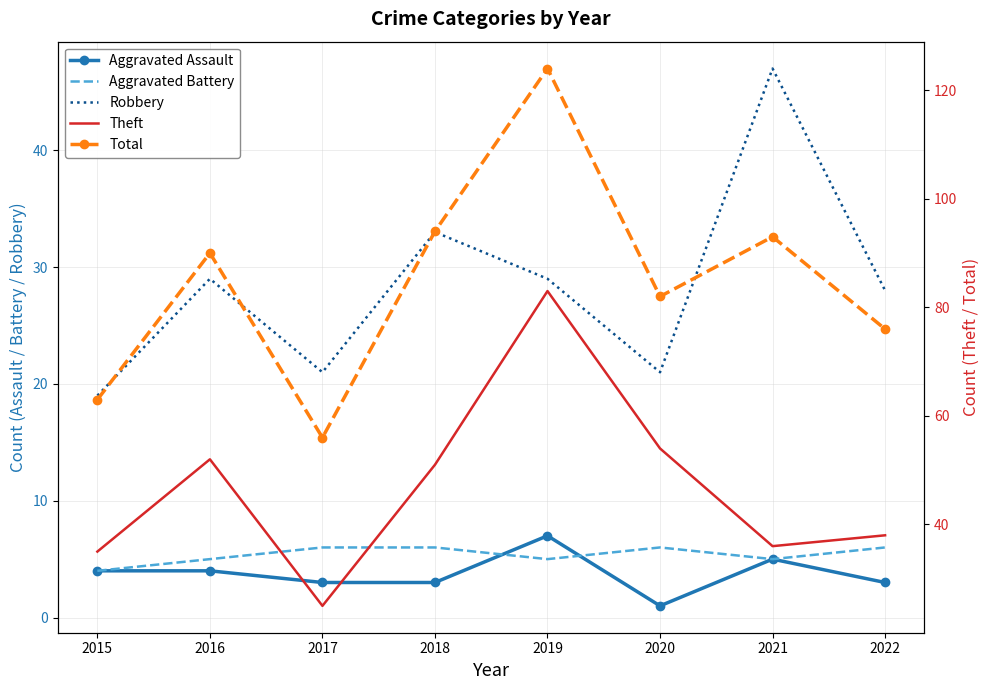

True or false: Total and Robbery cross at least once.

False